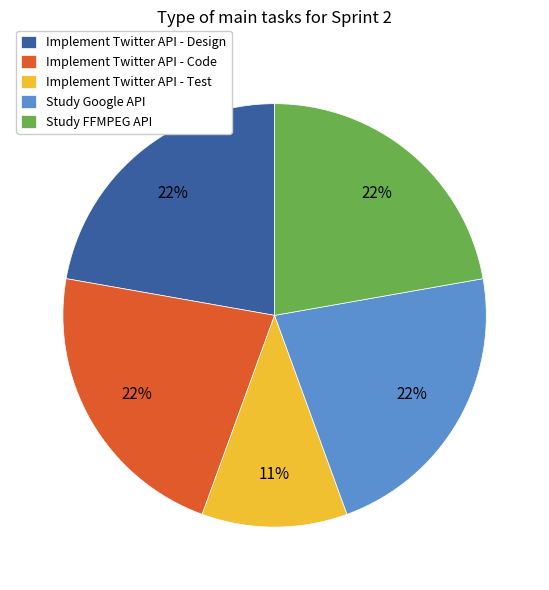

How many slices are in this pie chart?

5